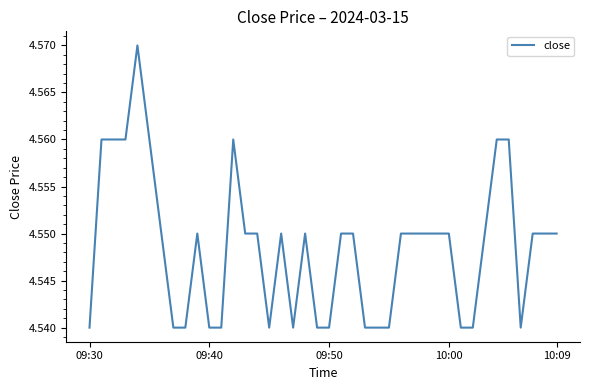

Does the chart display data point markers on the line(s)?

No